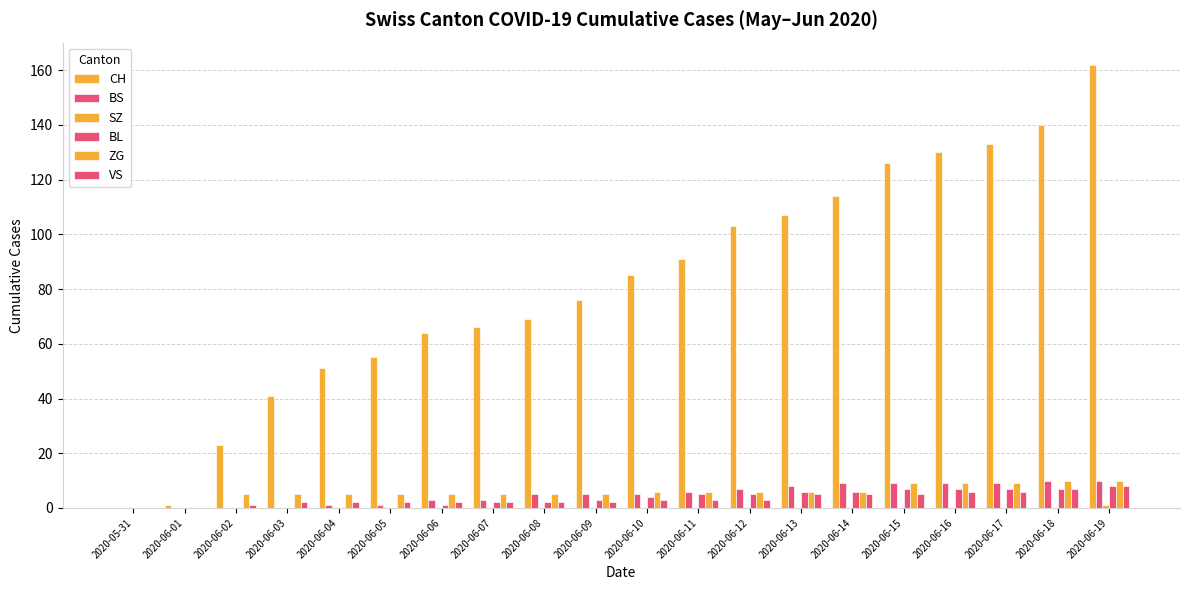

Reading left to right, transcribe all the data shown in this chart.

CH: 0	1	23	41	51	55	64	66	69	76	85	91	103	107	114	126	130	133	140	162
BS: 0	0	0	0	1	1	3	3	5	5	5	6	7	8	9	9	9	9	10	10
SZ: 0	0	0	0	0	0	0	0	0	0	0	0	0	0	0	0	0	0	0	1
BL: 0	0	0	0	0	0	1	2	2	3	4	5	5	6	6	7	7	7	7	8
ZG: 0	0	5	5	5	5	5	5	5	5	6	6	6	6	6	9	9	9	10	10
VS: 0	0	1	2	2	2	2	2	2	2	3	3	3	5	5	5	6	6	7	8